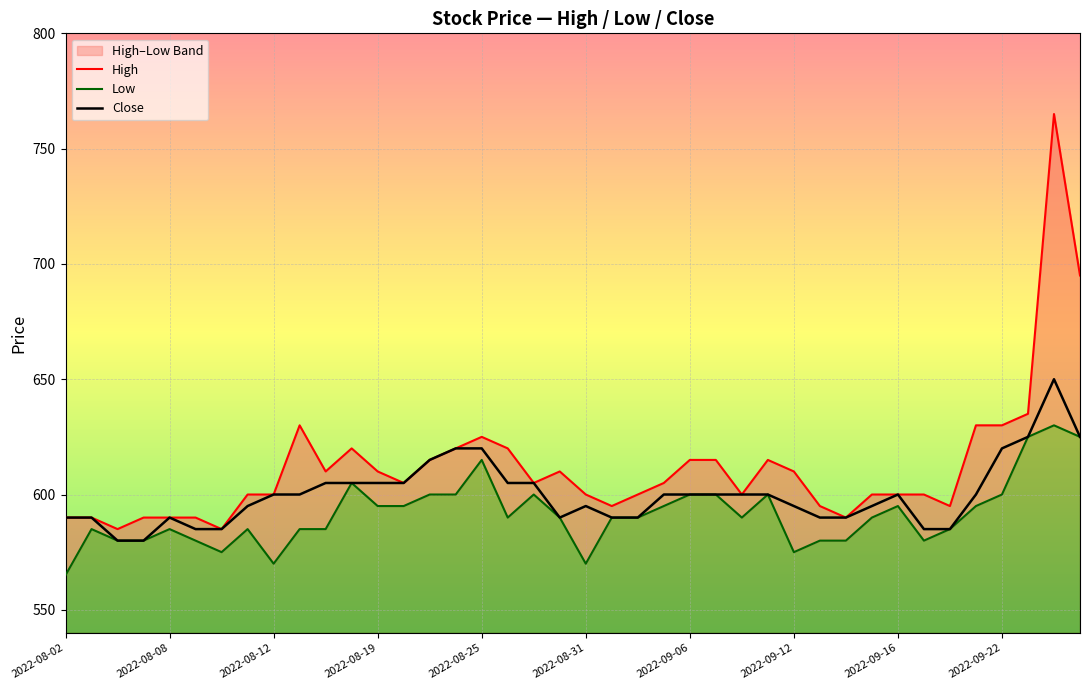

Reading left to right, extract all data points from this chart.

High: 590	590	585	590	590	590	585	600	600	630	610	620	610	605	615	620	625	620	605	610	600	595	600	605	615	615	600	615	610	595	590	600	600	600	595	630	630	635	765	695
Low: 565	585	580	580	585	580	575	585	570	585	585	605	595	595	600	600	615	590	600	590	570	590	590	595	600	600	590	600	575	580	580	590	595	580	585	595	600	625	630	625
Close: 590	590	580	580	590	585	585	595	600	600	605	605	605	605	615	620	620	605	605	590	595	590	590	600	600	600	600	600	595	590	590	595	600	585	585	600	620	625	650	625